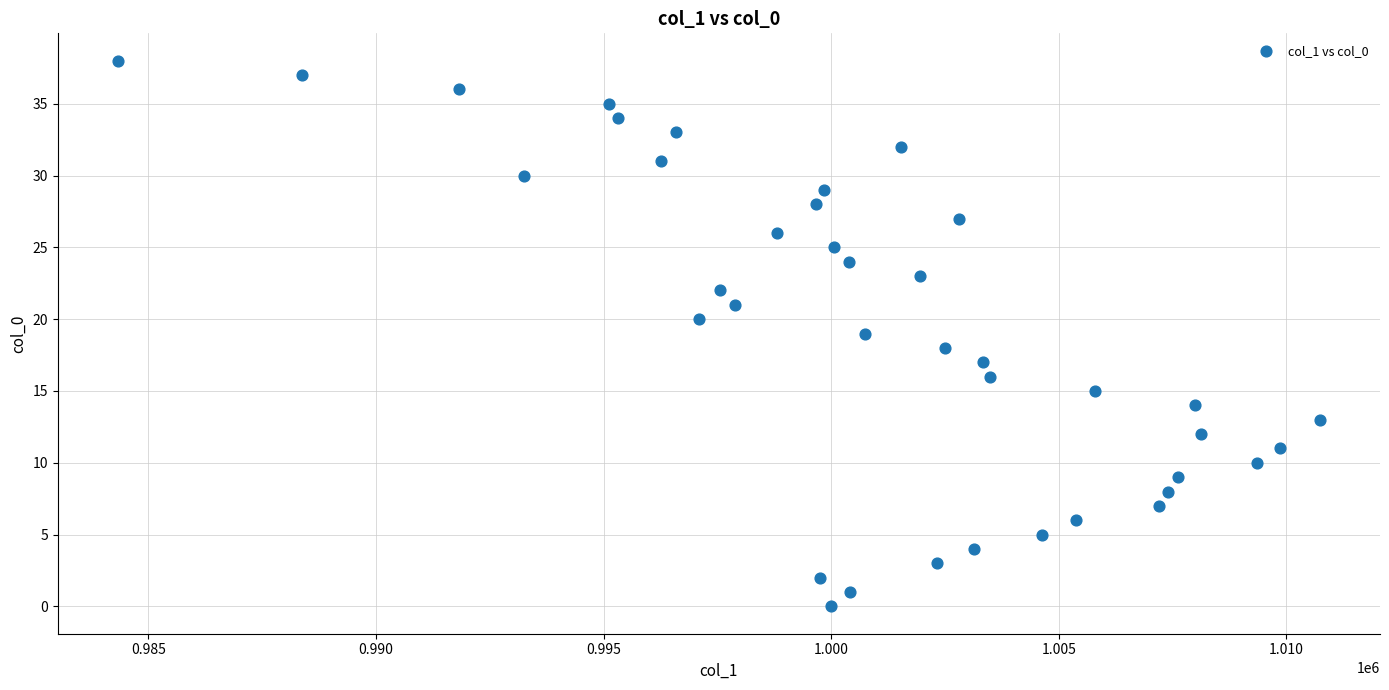

What is the range of Y values (max minus min)?

38